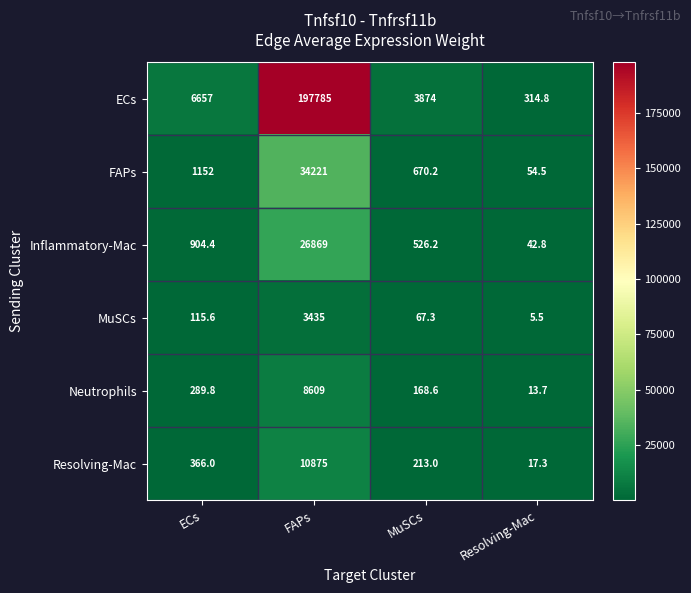

The Neutrophils series shows 168.6 at MuSCs. True or false?

True